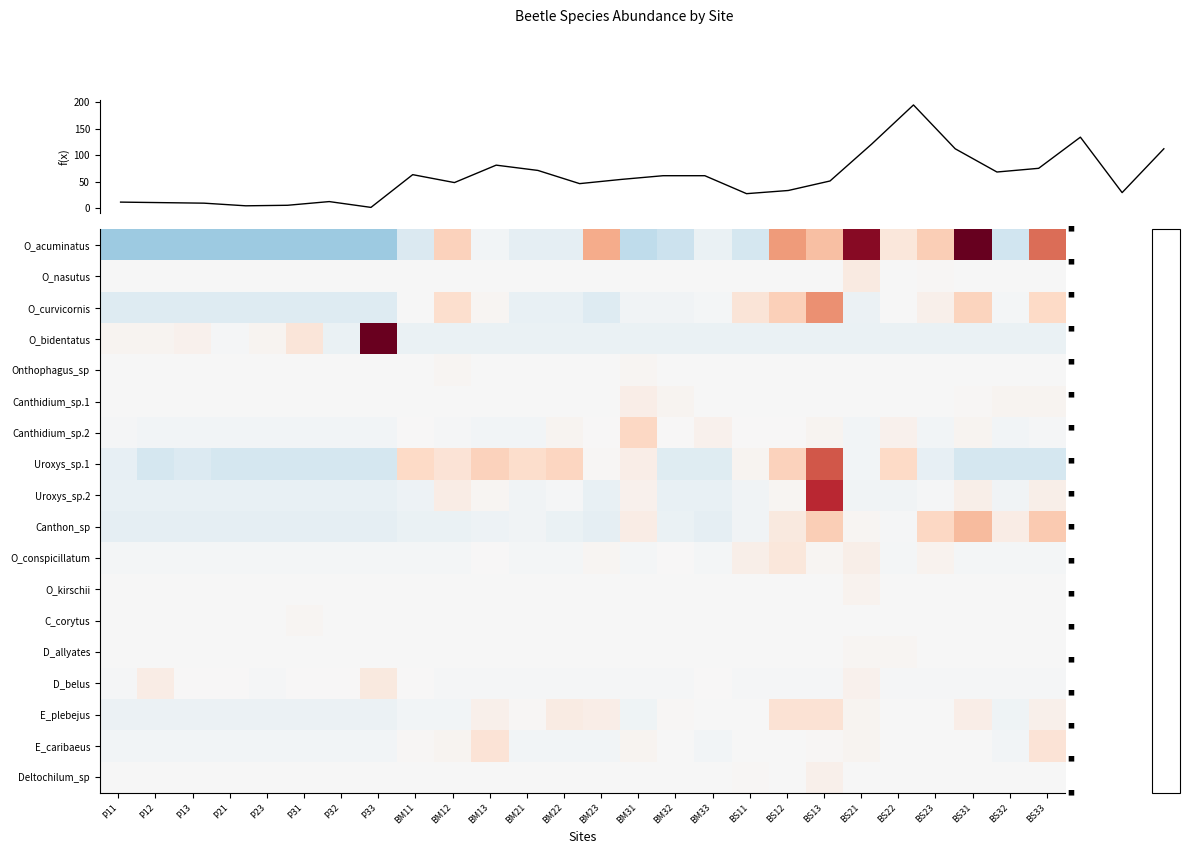

How many categories are shown in the chart?

26